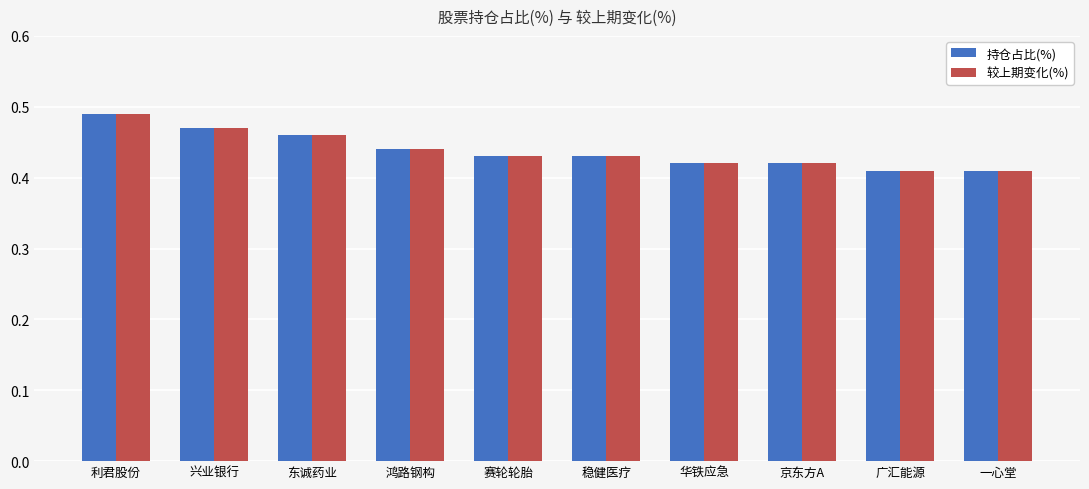

What is the total value across all series at 利君股份?

1.0